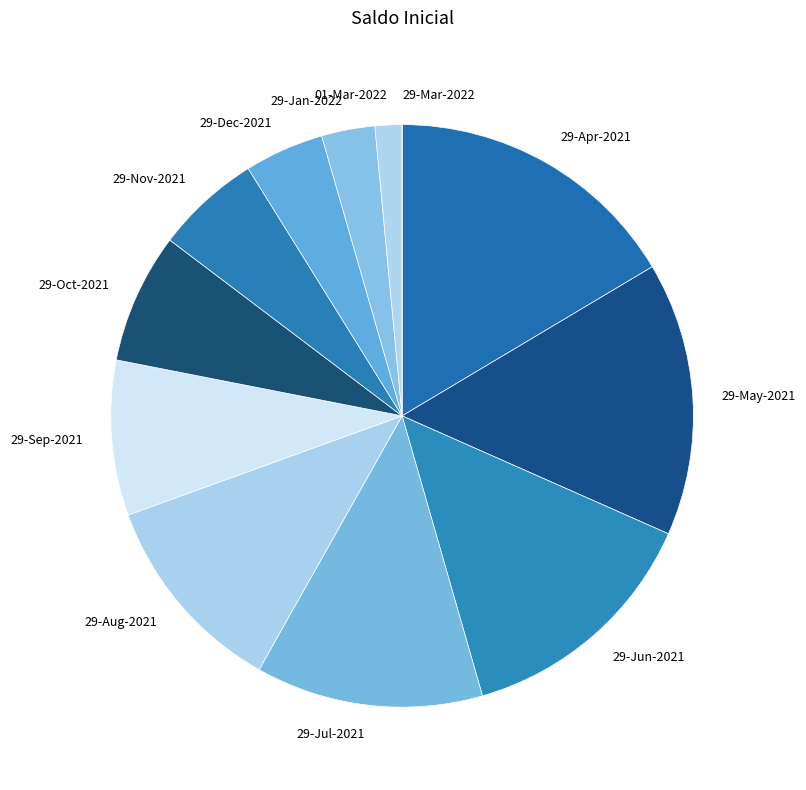

Is the sum of 29-Oct-2021 and 29-Sep-2021 greater than half?

No